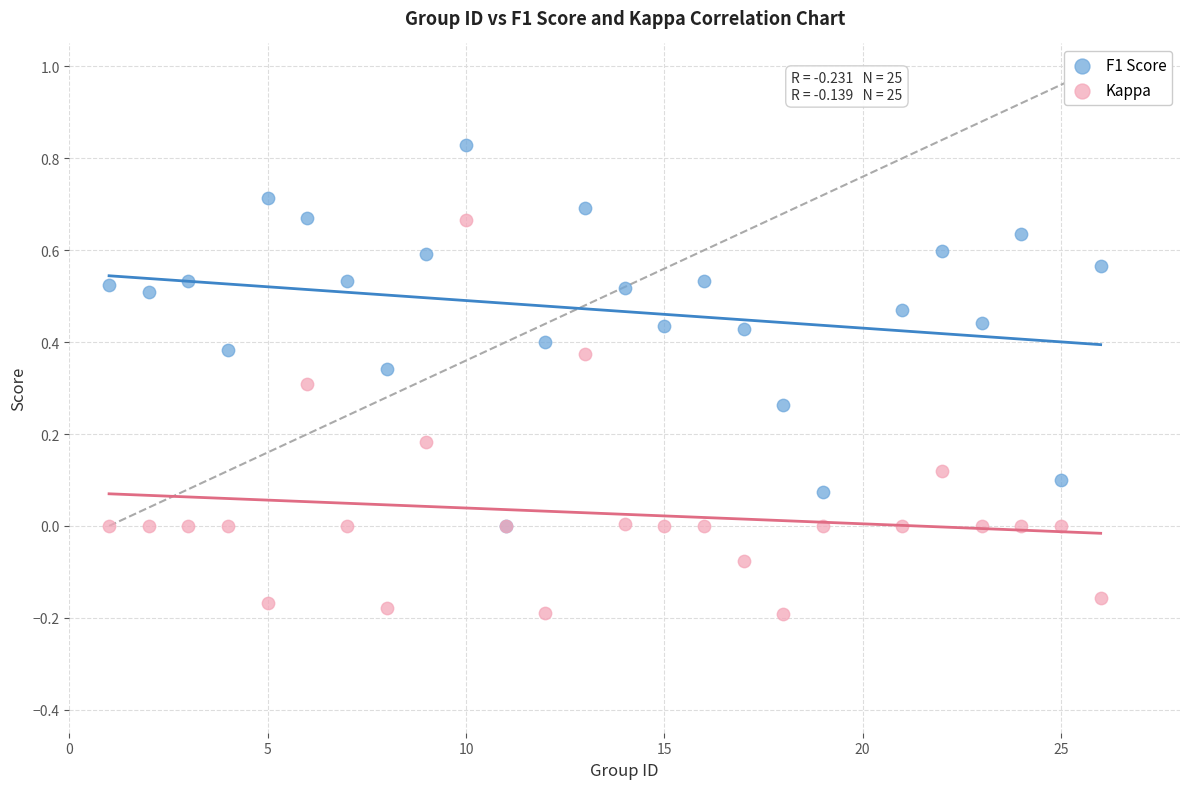

What are all the series names shown in the legend?

F1 Score, Kappa